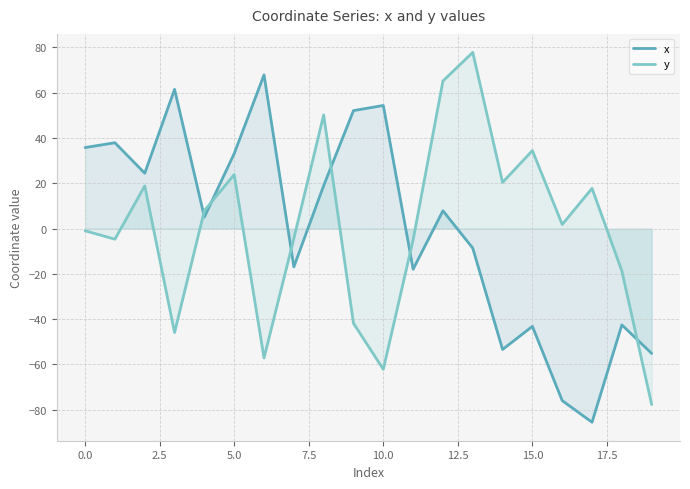

The y series shows -98.5 at 10.0. True or false?

False